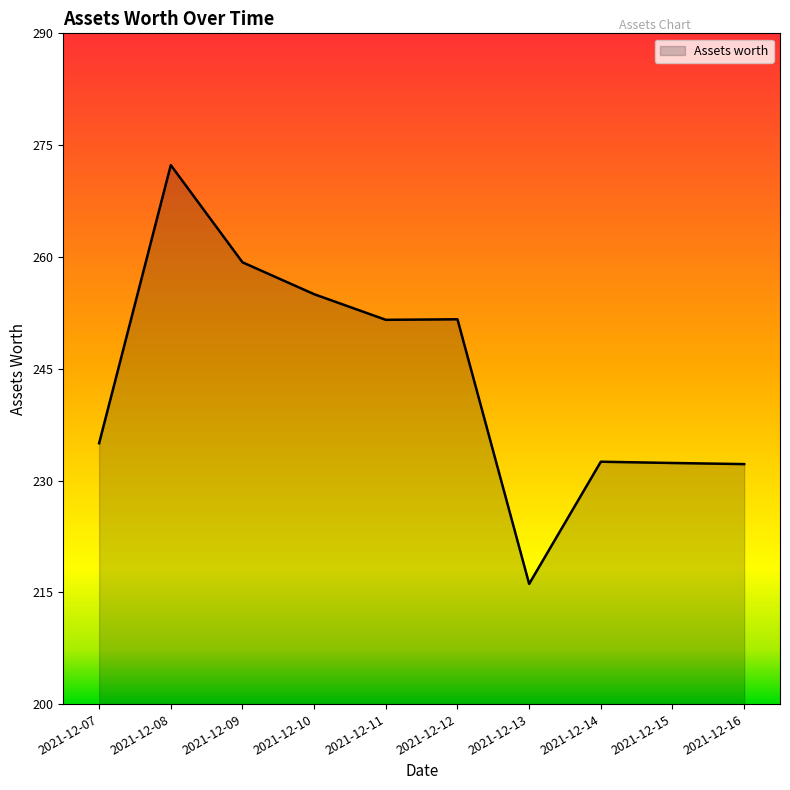

What is the change in value from 2021-12-07 to 2021-12-14?

-2.5